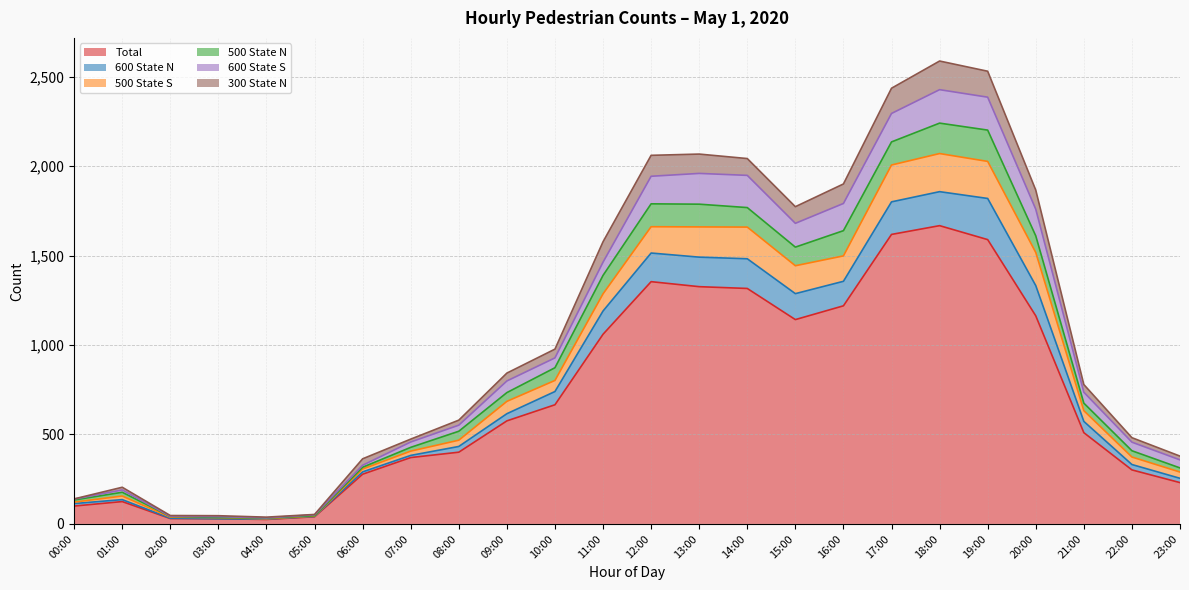

The value of Total at 19:00 is 1082. True or false?

False